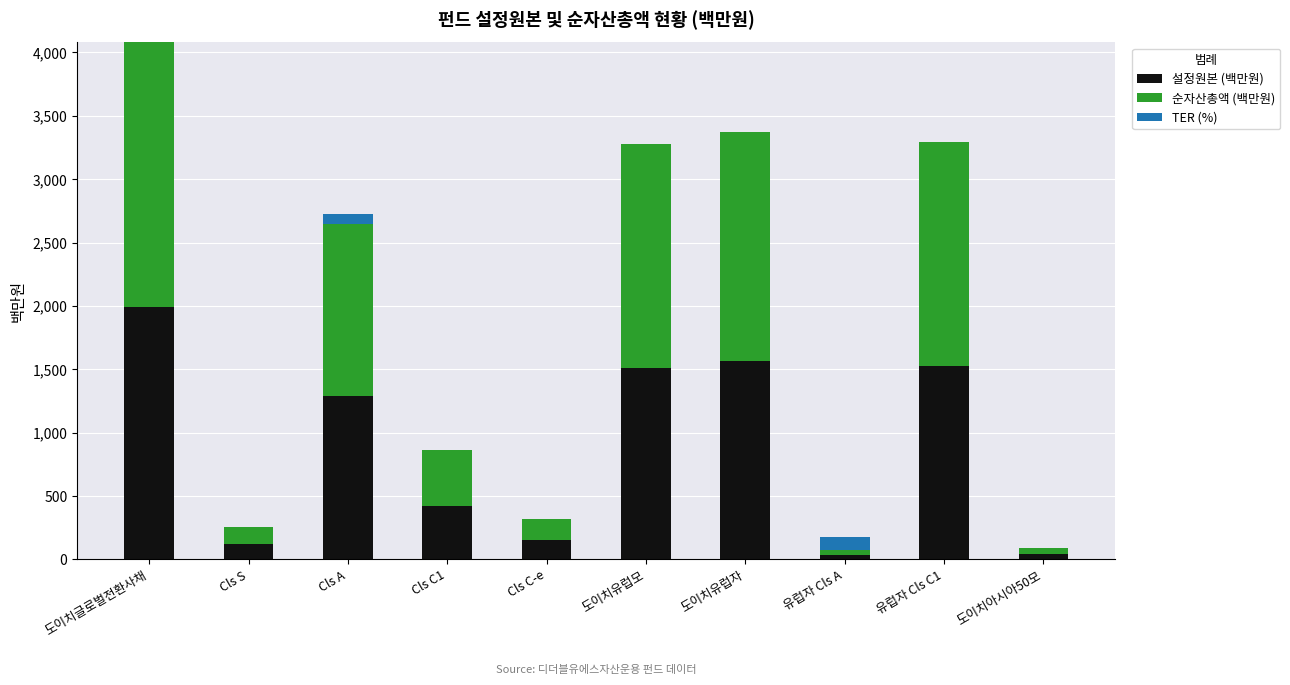

At which category is the sum across all series the highest?

도이치글로벌전환사채